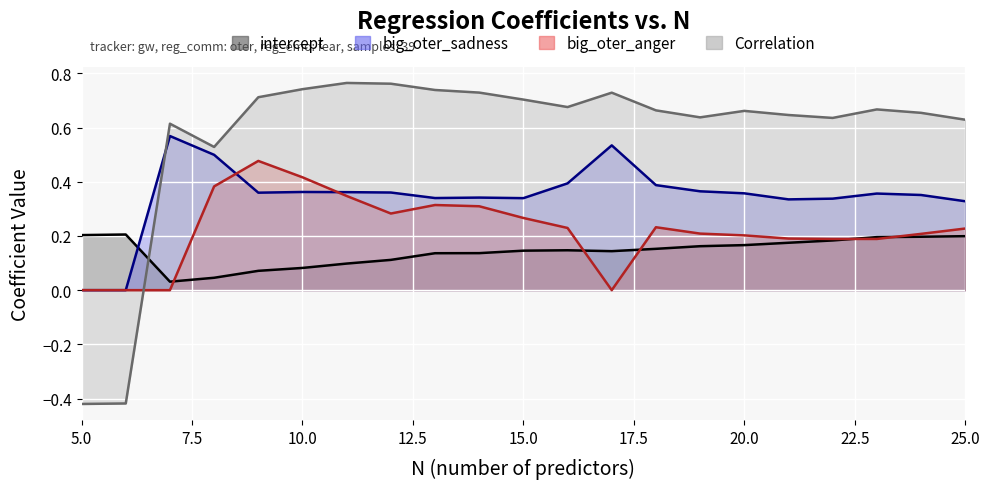

Where does the Correlation series first go above 0?

7